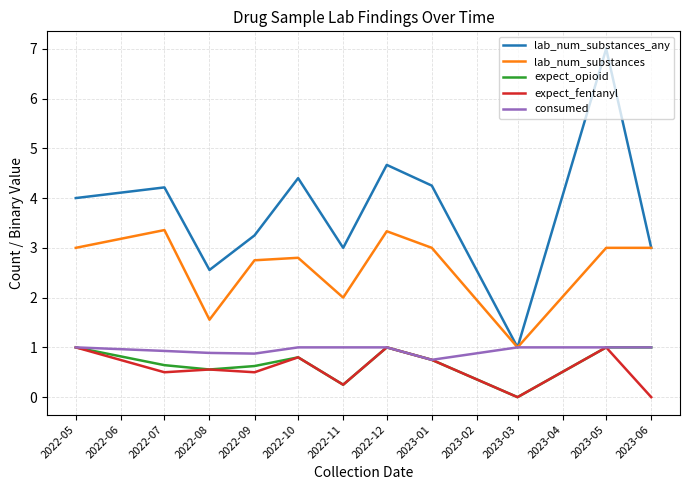

True or false: lab_num_substances and expect_opioid cross at least once.

False